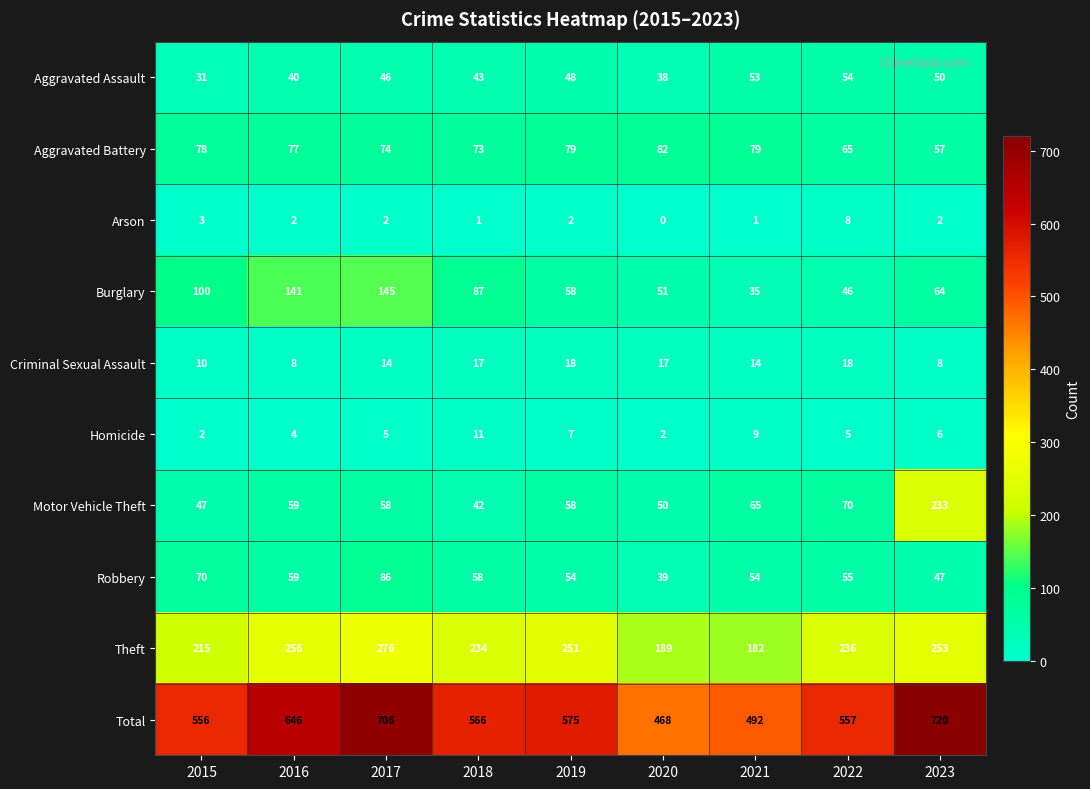

Which category has the highest value across all series?

2023